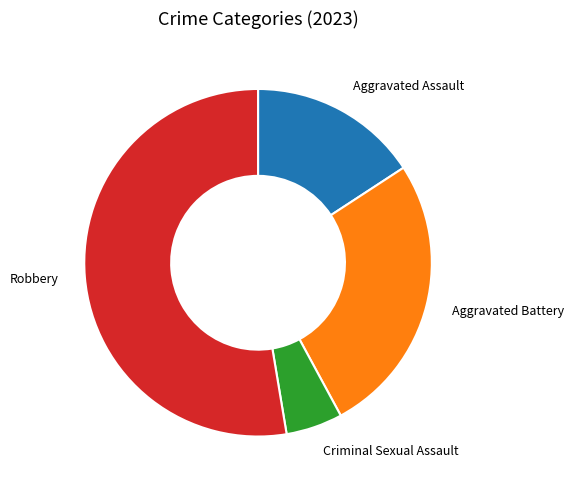

What is the smallest slice in the pie chart?

Criminal Sexual Assault